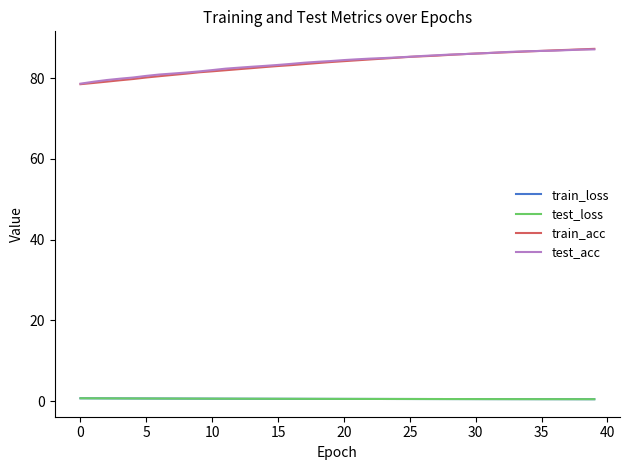

Which series has the widest spread of values?

train_acc